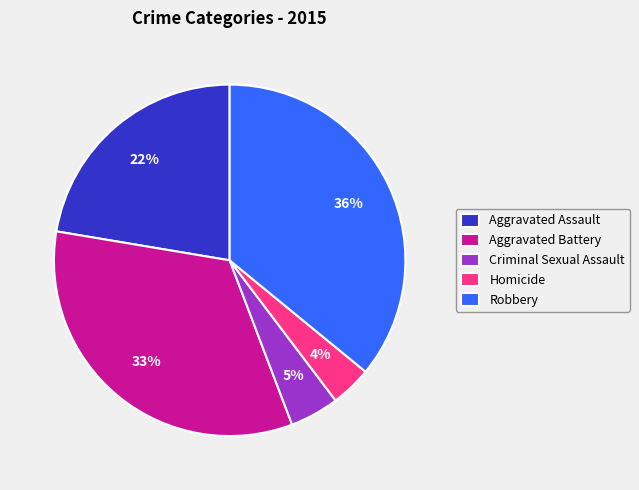

How many segments does this pie chart have?

5